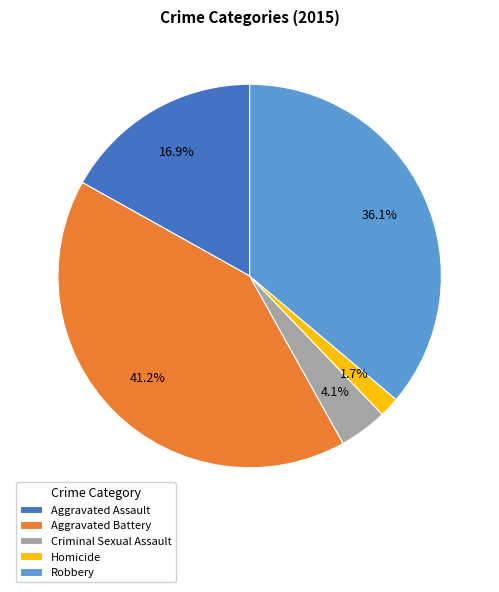

What is the ratio of the value at Criminal Sexual Assault to the value at Robbery?

0.1